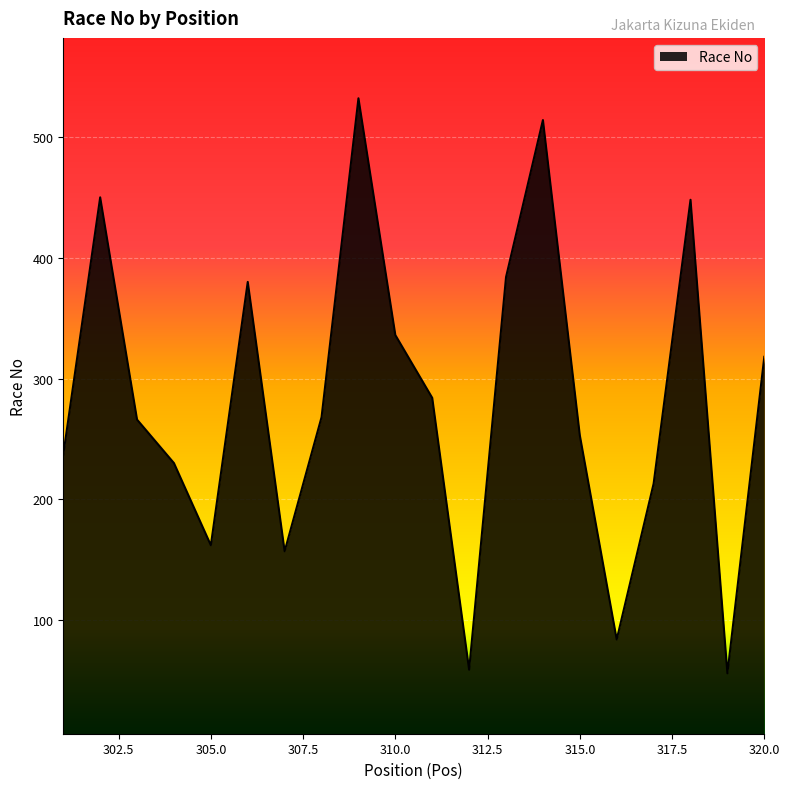

What is the minimum value shown in the chart?

56